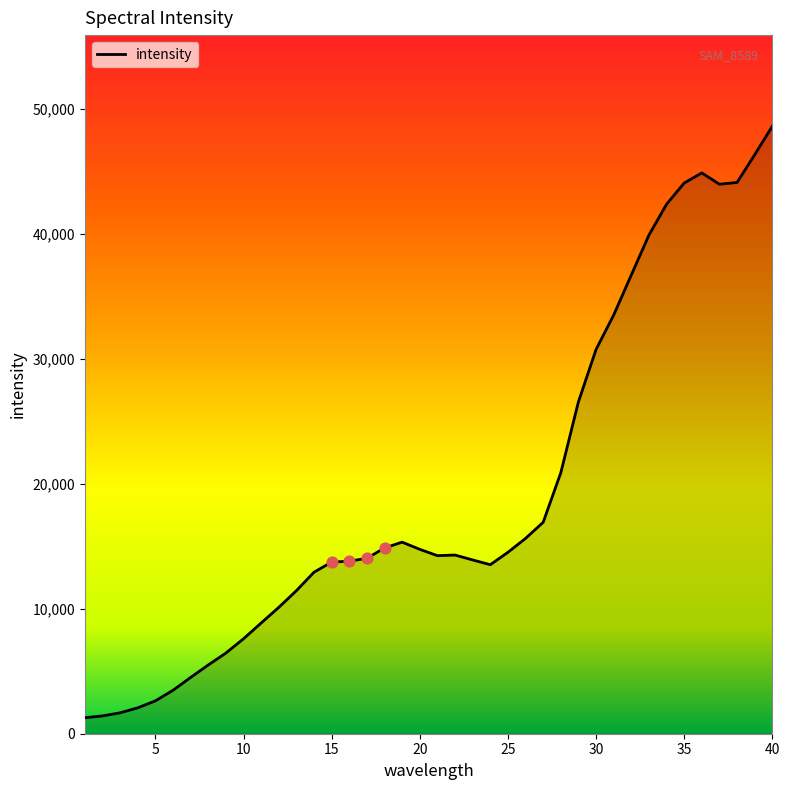

What is the difference between the maximum and minimum values?

47318